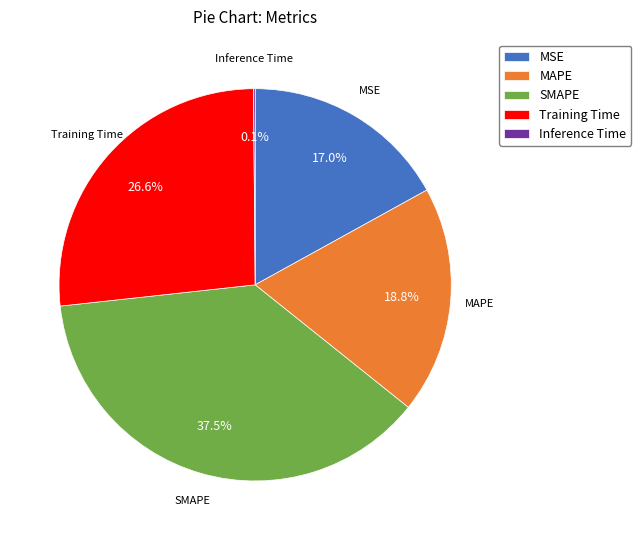

What is the largest slice in the pie chart?

SMAPE